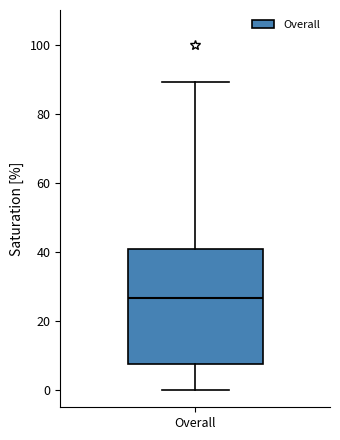

Transcribe this box plot: give where the median line is, the range the box spans, and where the two whiskers end, as read against the y-axis. The values are not printed on the chart, so give them approximately, as read against the axis.

median 26, box 8 to 40, whiskers 0 to 90